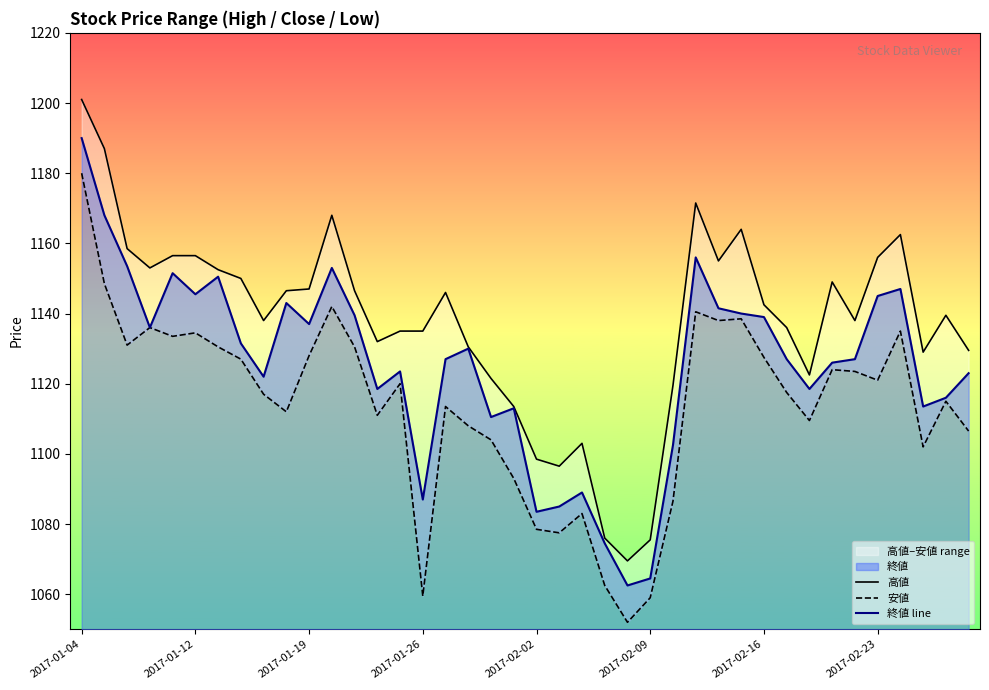

Rank the series at 39 from lowest to highest value.

安値, 終値 line, 高値